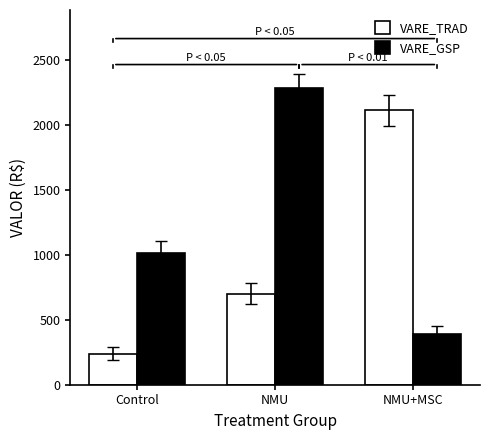

What is the value of the VARE_GSP bar at the 3rd from the left?

389.5